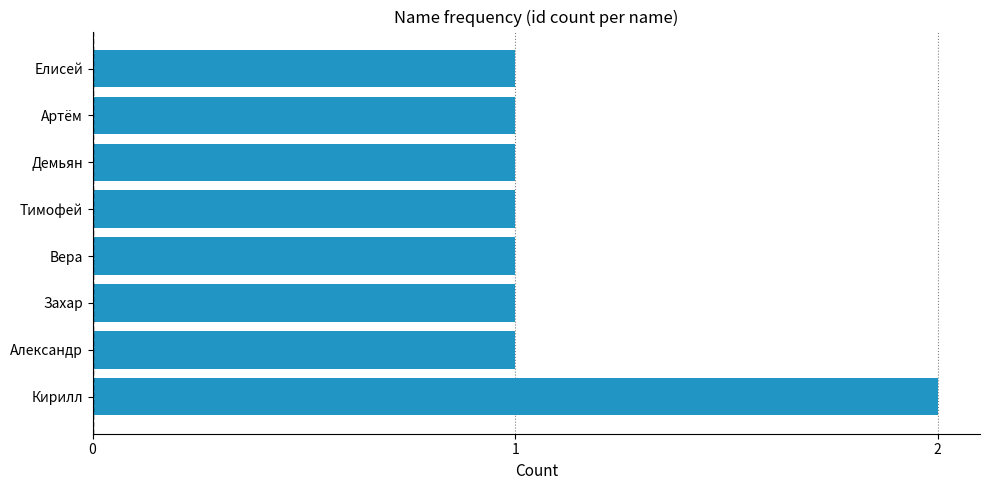

Which category has the highest value across all series?

Кирилл